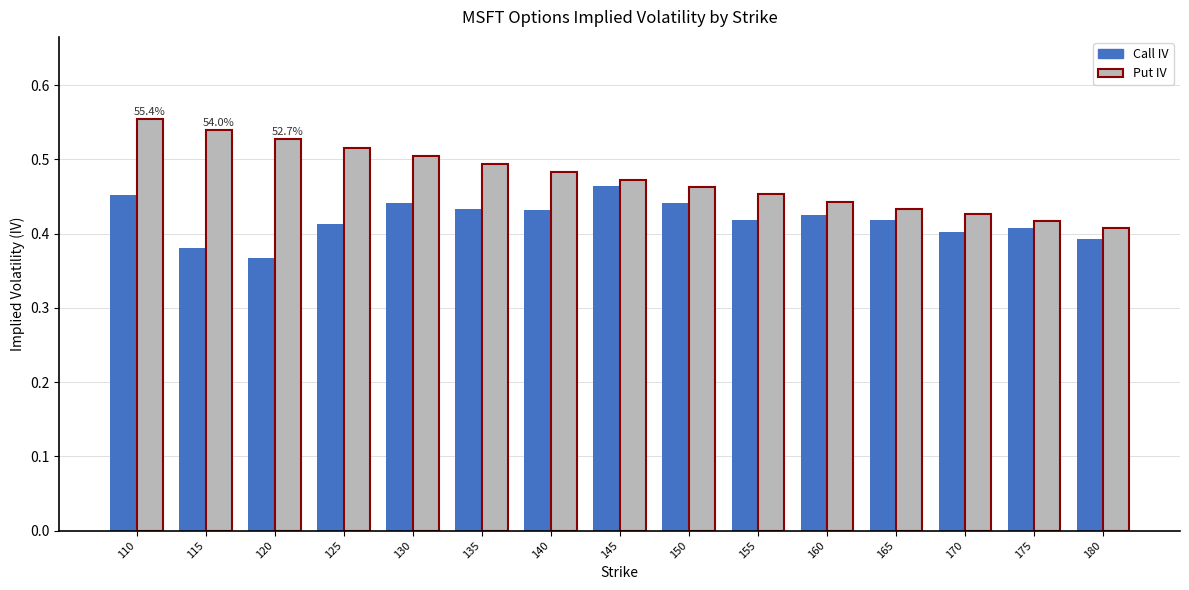

Rank the series at 170 from highest to lowest value.

Put IV, Call IV